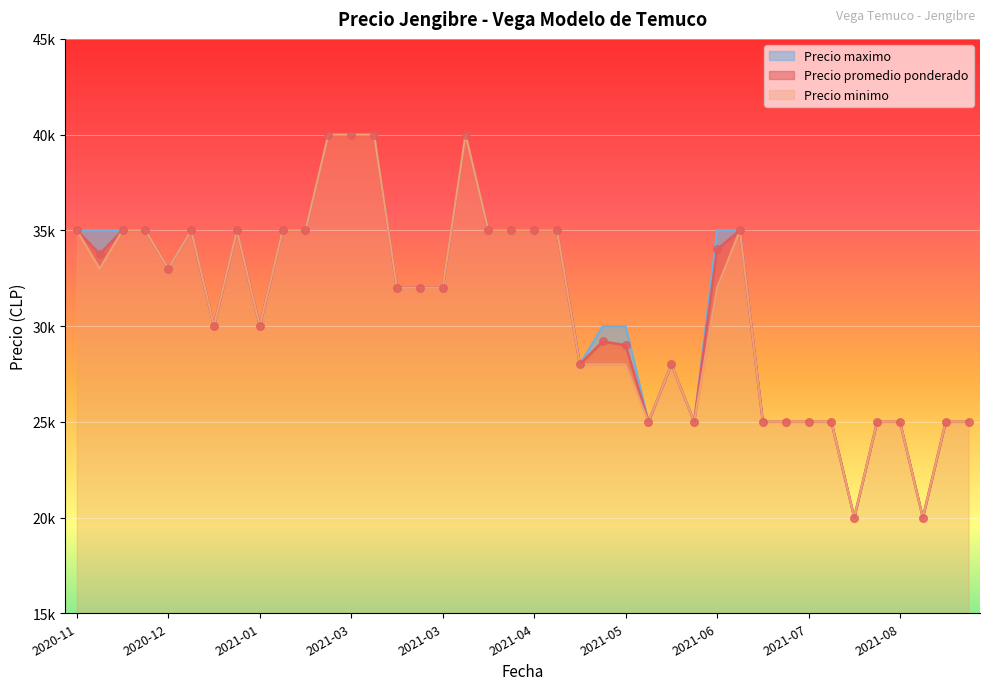

What are all the series names shown in the legend?

Precio promedio ponderado, Precio minimo, Precio maximo